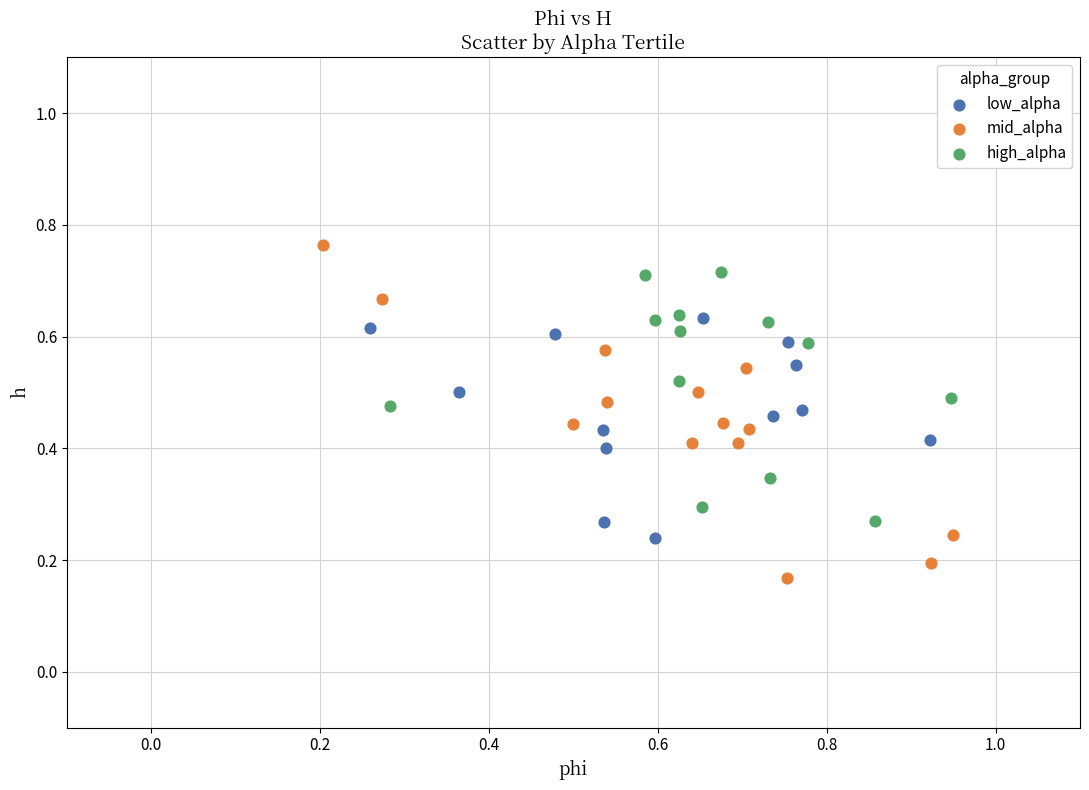

Which series has the widest spread of Y values?

mid_alpha